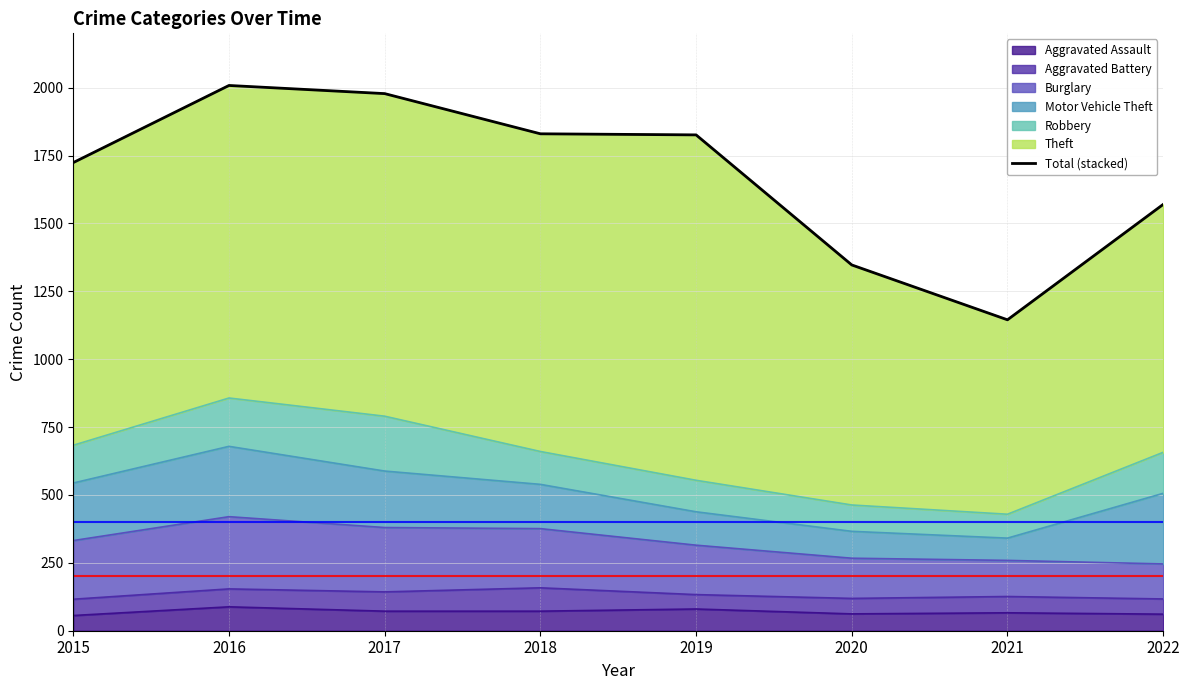

Count the number of values greater than 1826.

3